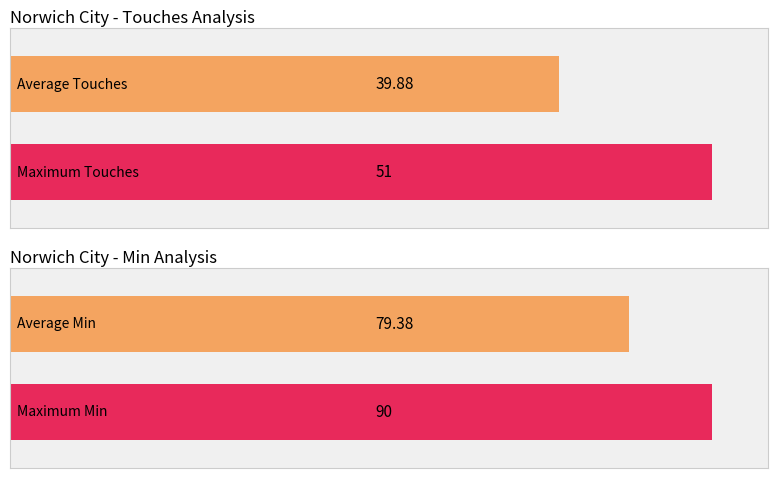

What is the average value of the Min series?

79